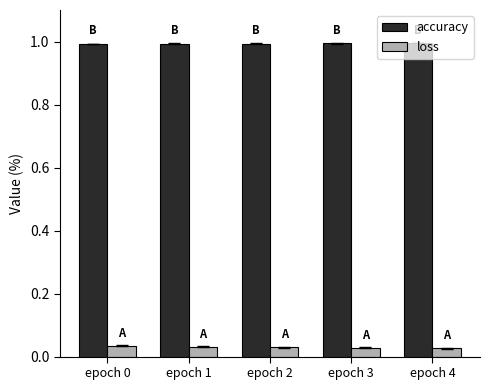

What is the greatest value displayed?

1.0